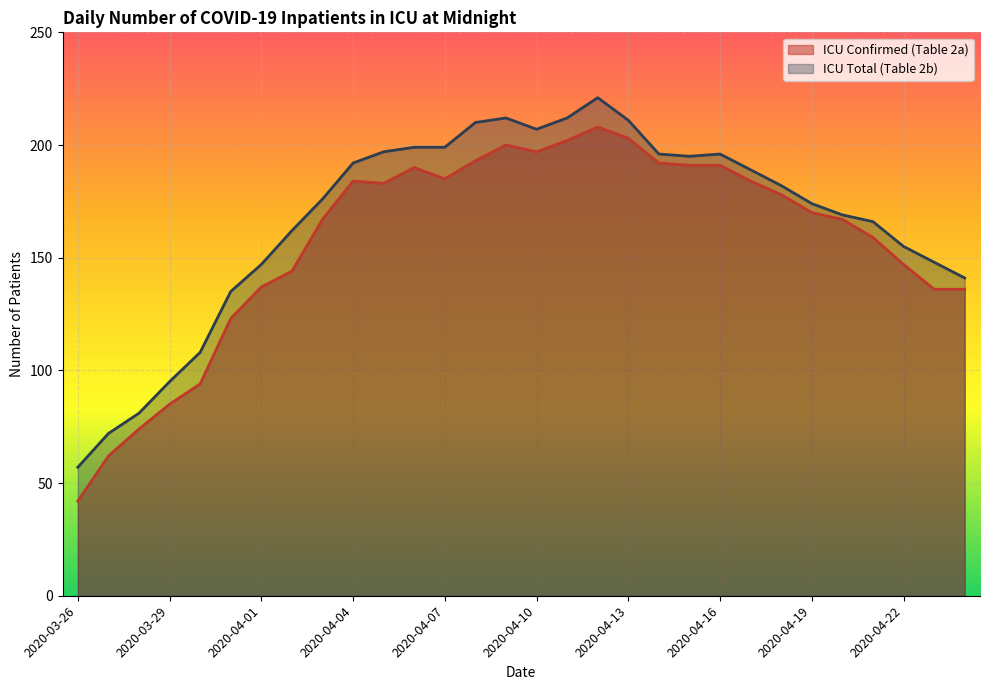

How many data points in ICU Total (Table 2b) are less than 182?

15